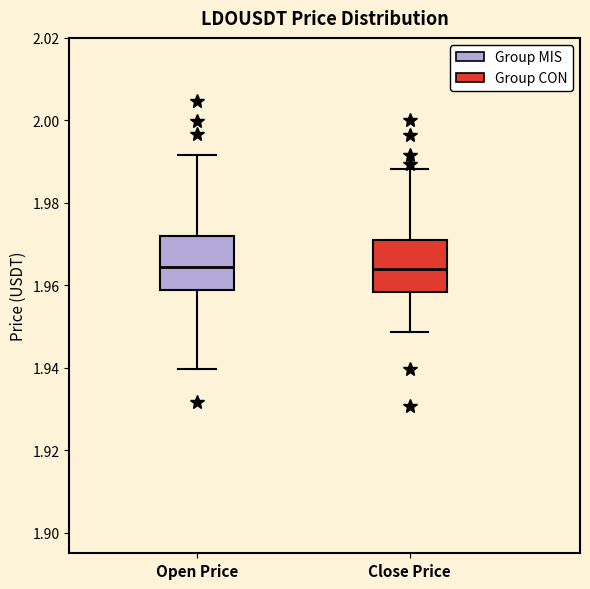

Reading left to right, read every box against the y-axis: the position of its median line, the range the box covers, and the ends of its whiskers. The values are not printed on the chart, so give them approximately, as read against the axis.

Open Price: median 1.964, box 1.958 to 1.972, whiskers 1.940 to 1.992
Close Price: median 1.964, box 1.958 to 1.970, whiskers 1.948 to 1.988